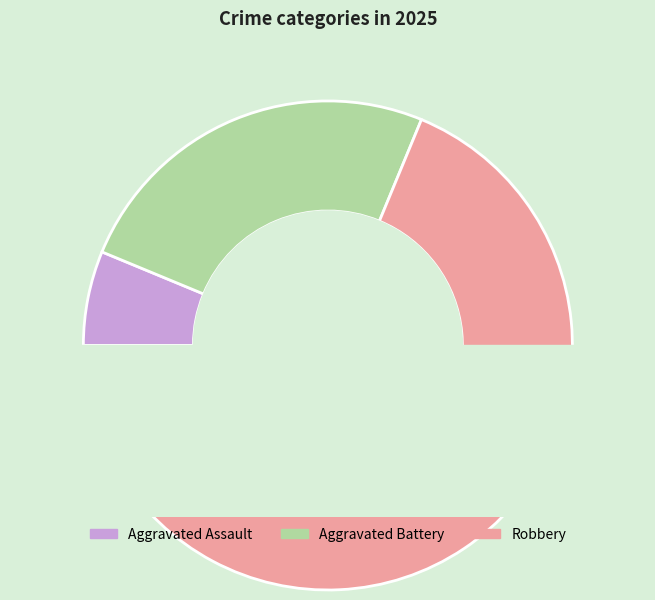

Count the number of slices in the pie.

4